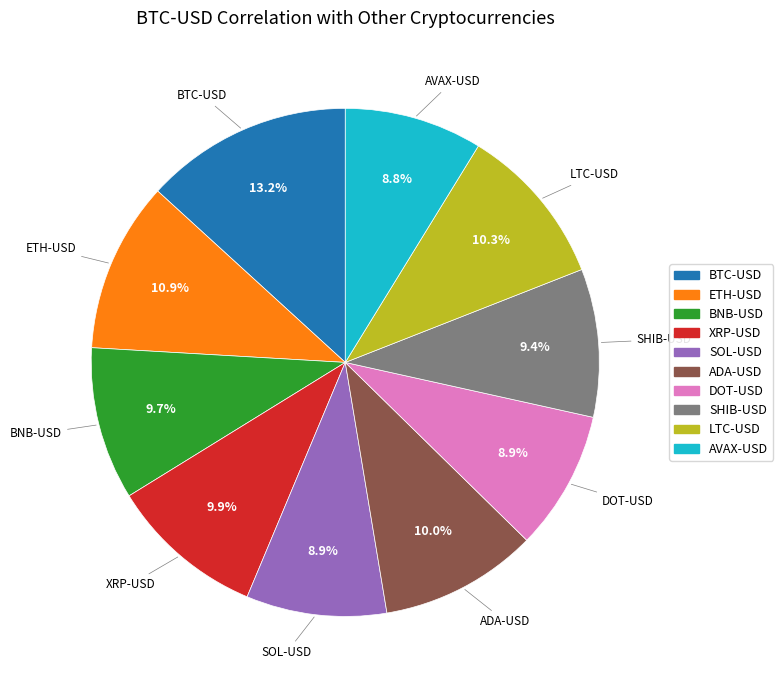

Is there a majority slice in this chart?

No